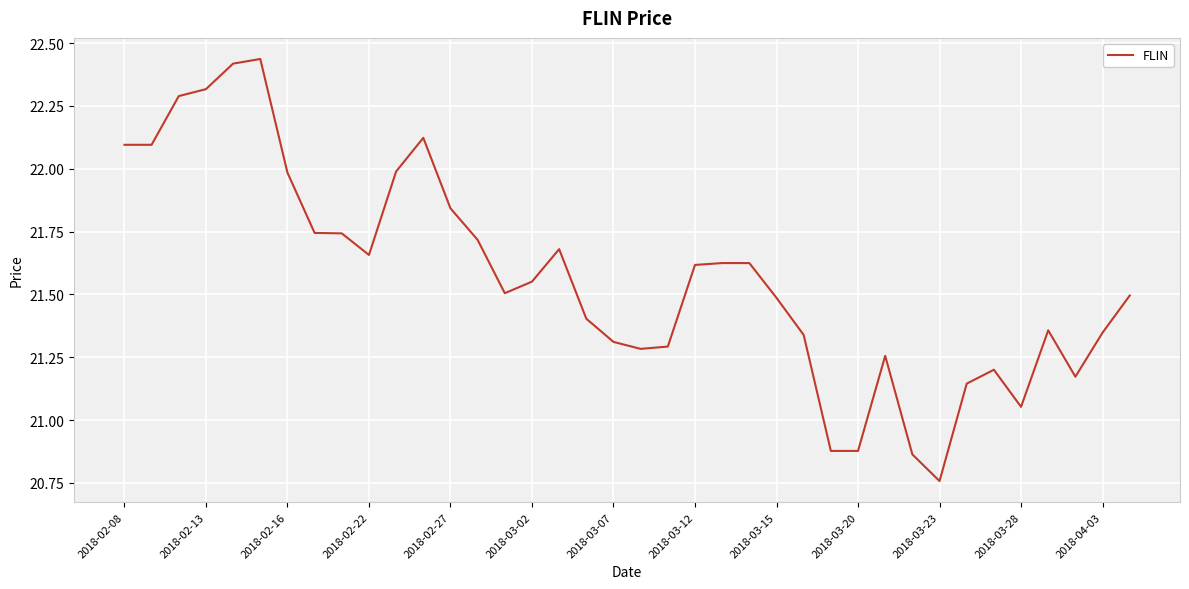

What is the difference between the maximum and minimum values?

1.7